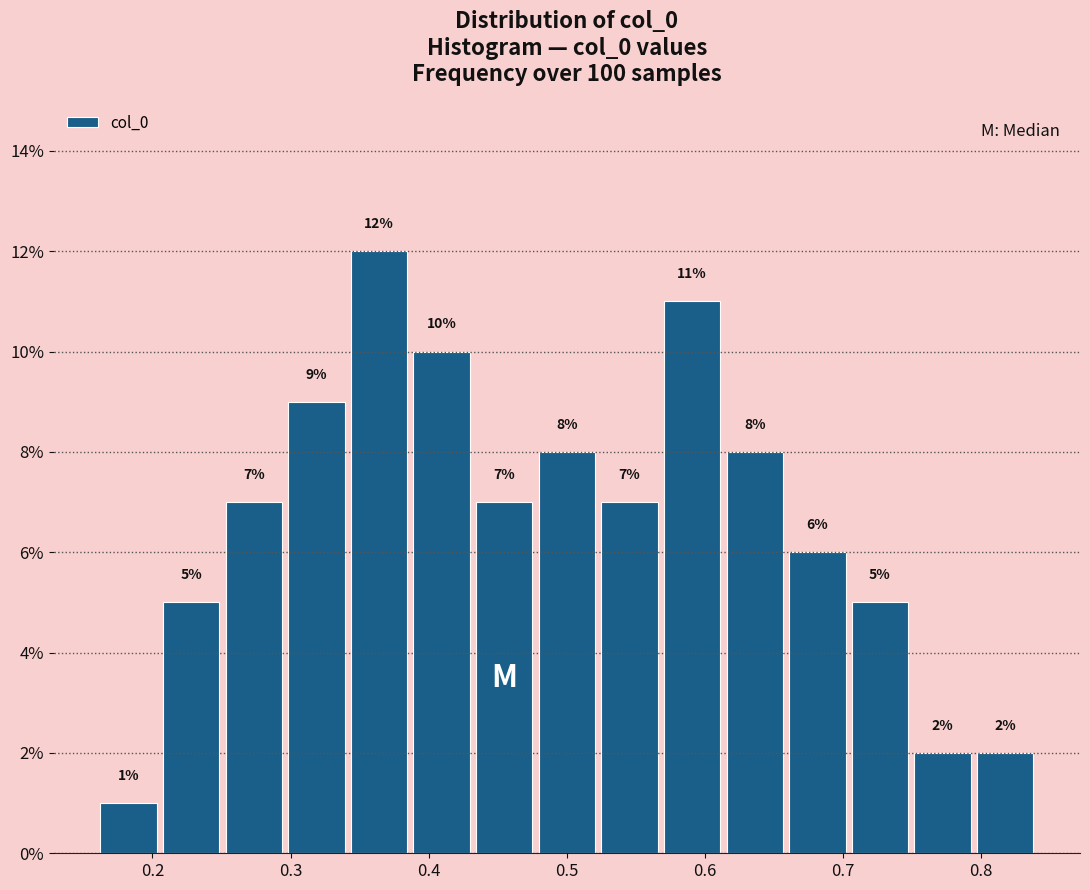

What is the height of the bar covering 0.21 to 0.25 on the x-axis? The bar edges are not printed on the chart, so give them approximately, as read against the axis.

5